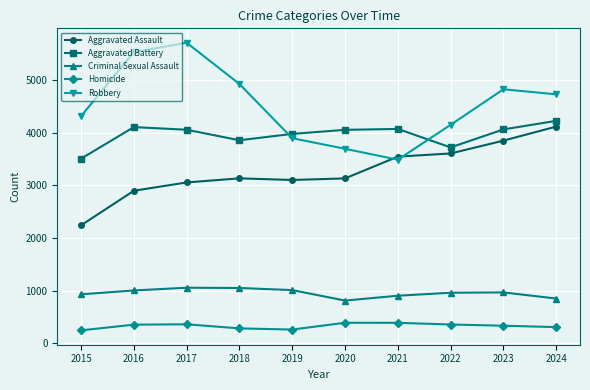

Which category has the lowest value in the Aggravated Battery series?

2015